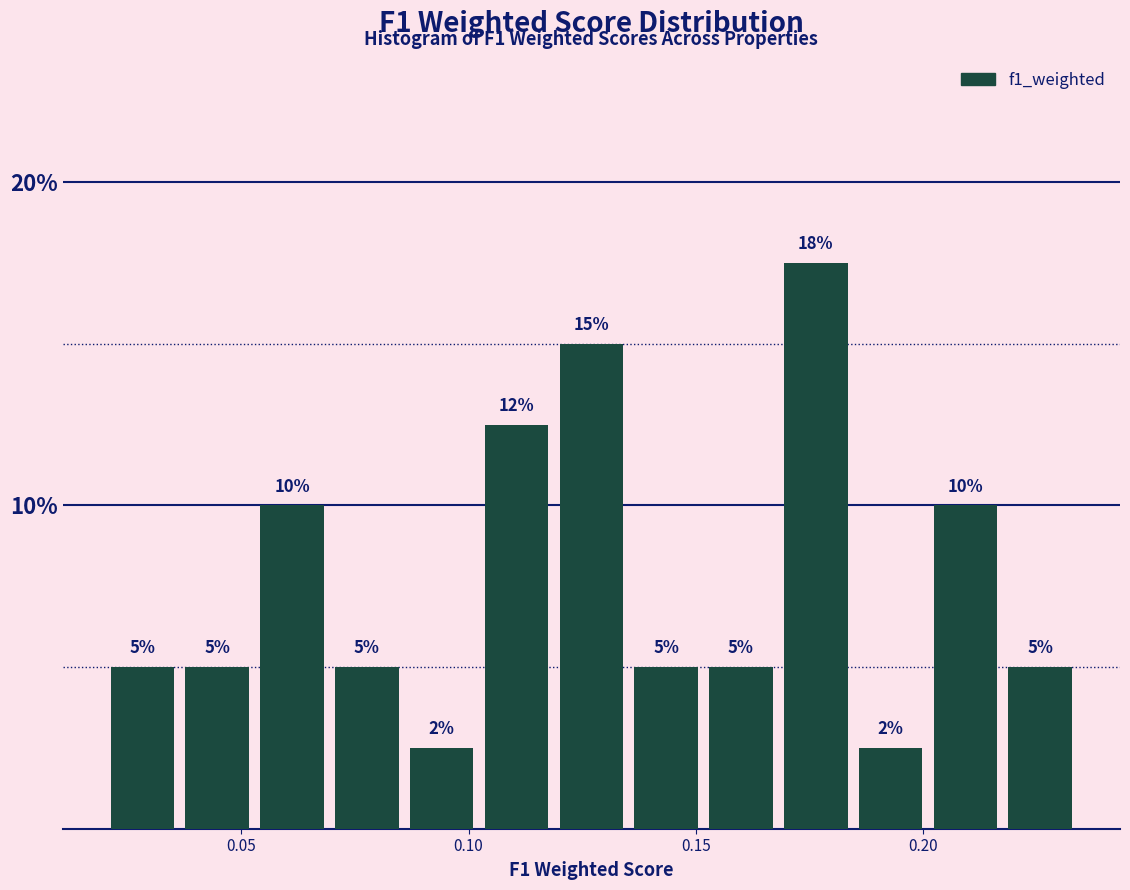

Read against the x-axis, roughly where is the centre of the tallest bar?

0.175